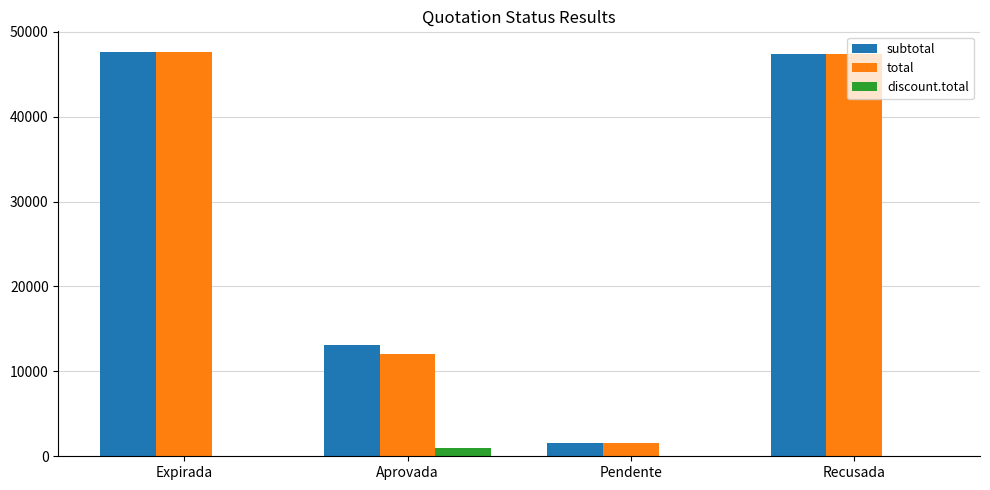

The value of total at Aprovada is 18101.0. True or false?

False